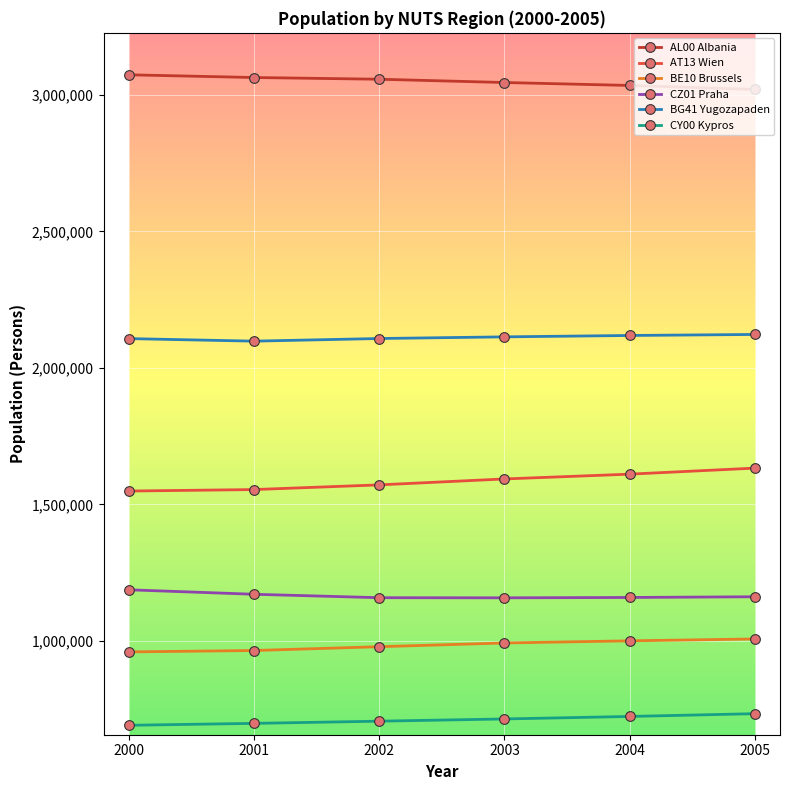

Where does the CZ01 Praha series first go above 1161334?

2000